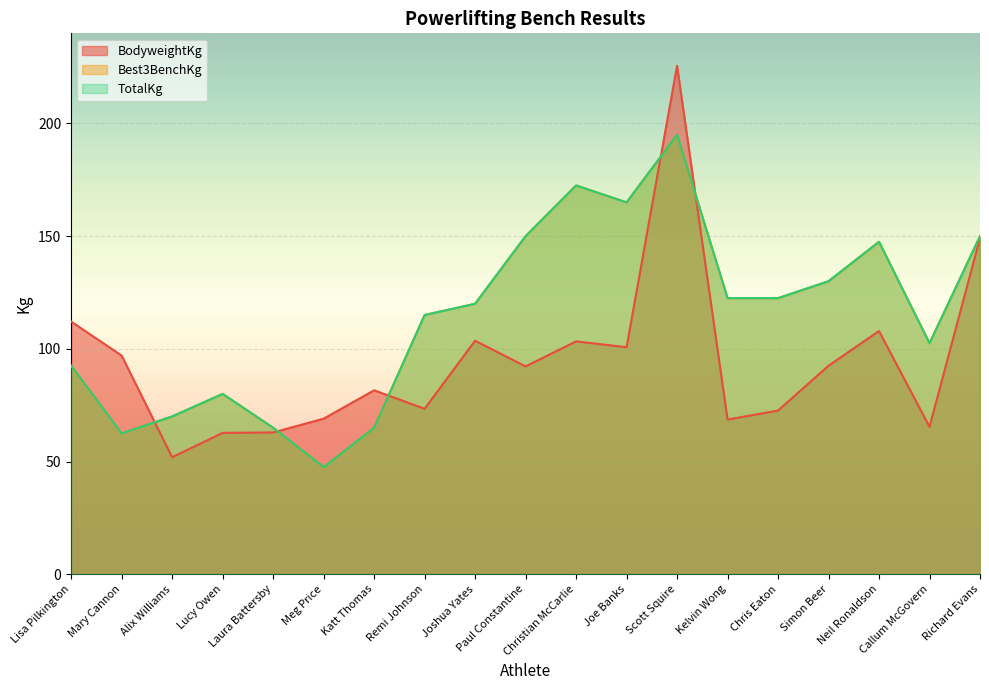

Reading left to right, extract all data points from this chart.

BodyweightKg: Lisa Pilkington=112.1	Mary Cannon=97.0	Alix Williams=51.9	Lucy Owen=62.7	Laura Battersby=62.9	Meg Price=69.0	Katt Thomas=81.6	Remi Johnson=73.4	Joshua Yates=103.6	Paul Constantine=92.2	Christian McCarlie=103.3	Joe Banks=100.7	Scott Squire=225.6	Kelvin Wong=68.6	Chris Eaton=72.6	Simon Beer=92.5	Neil Ronaldson=107.9	Callum McGovern=65.4	Richard Evans=149.2
Best3BenchKg: Lisa Pilkington=92.5	Mary Cannon=62.5	Alix Williams=70.0	Lucy Owen=80.0	Laura Battersby=65.0	Meg Price=47.5	Katt Thomas=65.0	Remi Johnson=115.0	Joshua Yates=120.0	Paul Constantine=150.0	Christian McCarlie=172.5	Joe Banks=165.0	Scott Squire=195.0	Kelvin Wong=122.5	Chris Eaton=122.5	Simon Beer=130.0	Neil Ronaldson=147.5	Callum McGovern=102.5	Richard Evans=150.0
TotalKg: Lisa Pilkington=92.5	Mary Cannon=62.5	Alix Williams=70.0	Lucy Owen=80.0	Laura Battersby=65.0	Meg Price=47.5	Katt Thomas=65.0	Remi Johnson=115.0	Joshua Yates=120.0	Paul Constantine=150.0	Christian McCarlie=172.5	Joe Banks=165.0	Scott Squire=195.0	Kelvin Wong=122.5	Chris Eaton=122.5	Simon Beer=130.0	Neil Ronaldson=147.5	Callum McGovern=102.5	Richard Evans=150.0